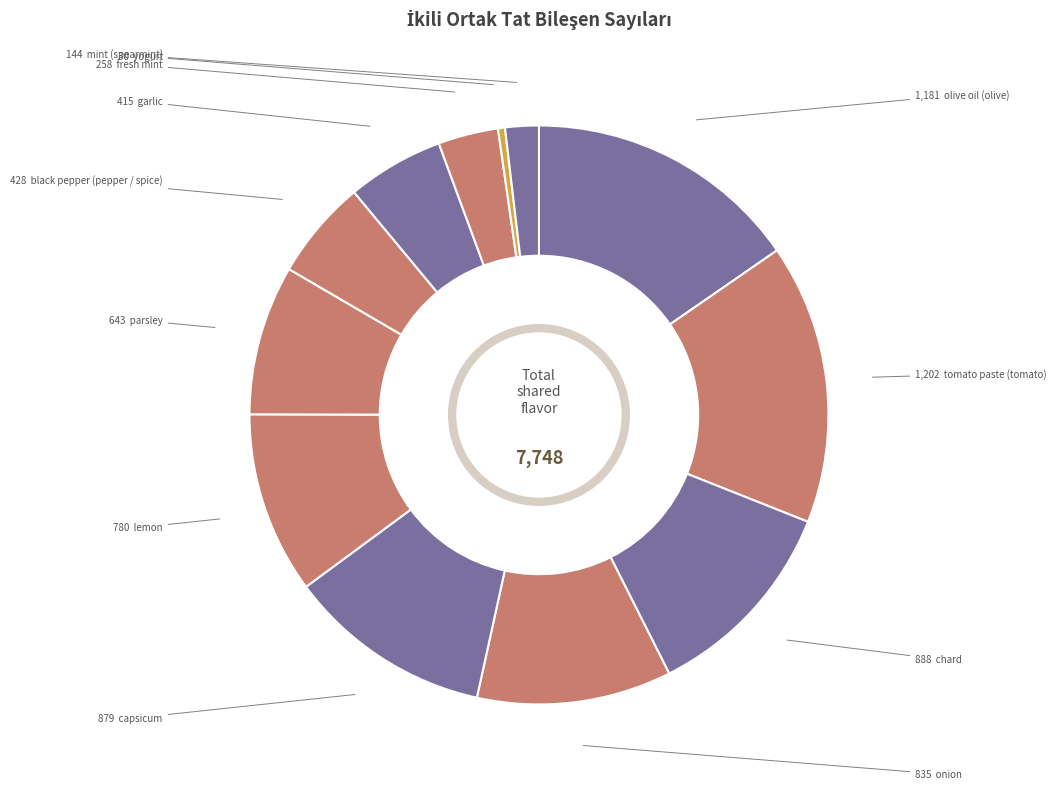

To the nearest percent, what is the average slice percentage?

8%